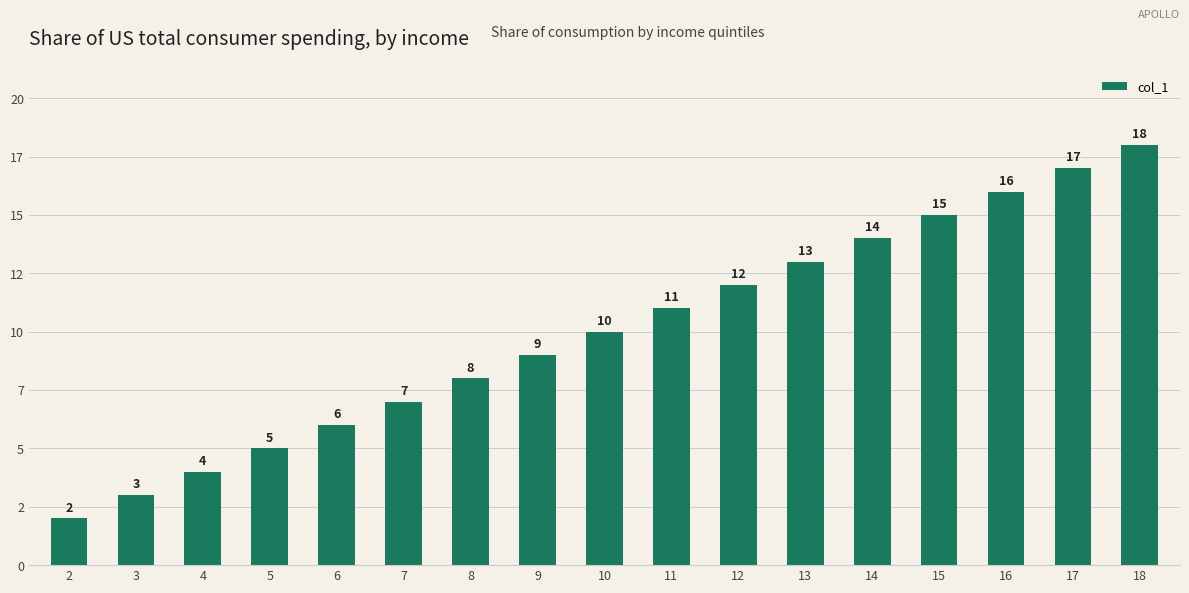

What is the difference between the second highest and minimum values?

15